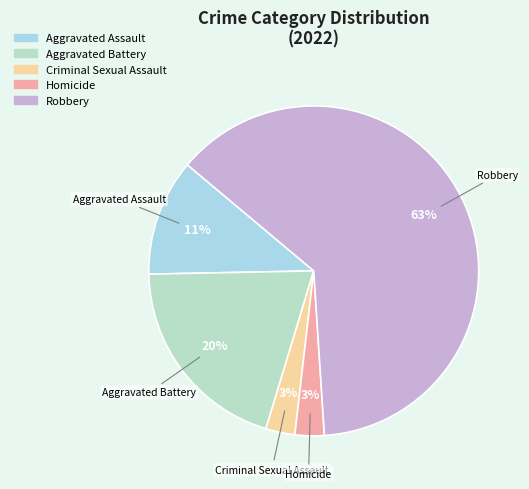

To the nearest percent, what portion does Robbery represent?

63%